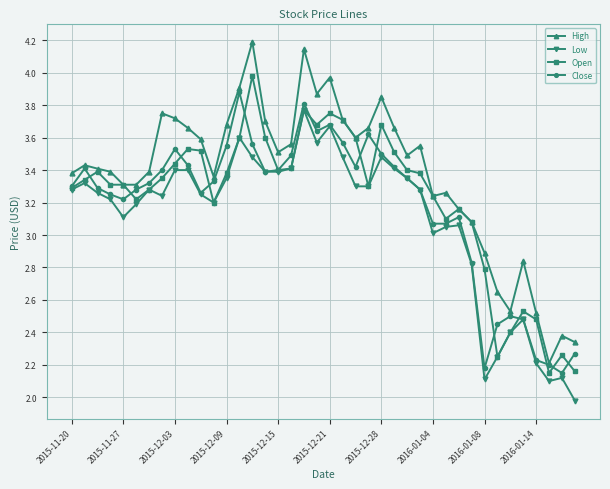

What is the minimum value shown in the chart?

2.0